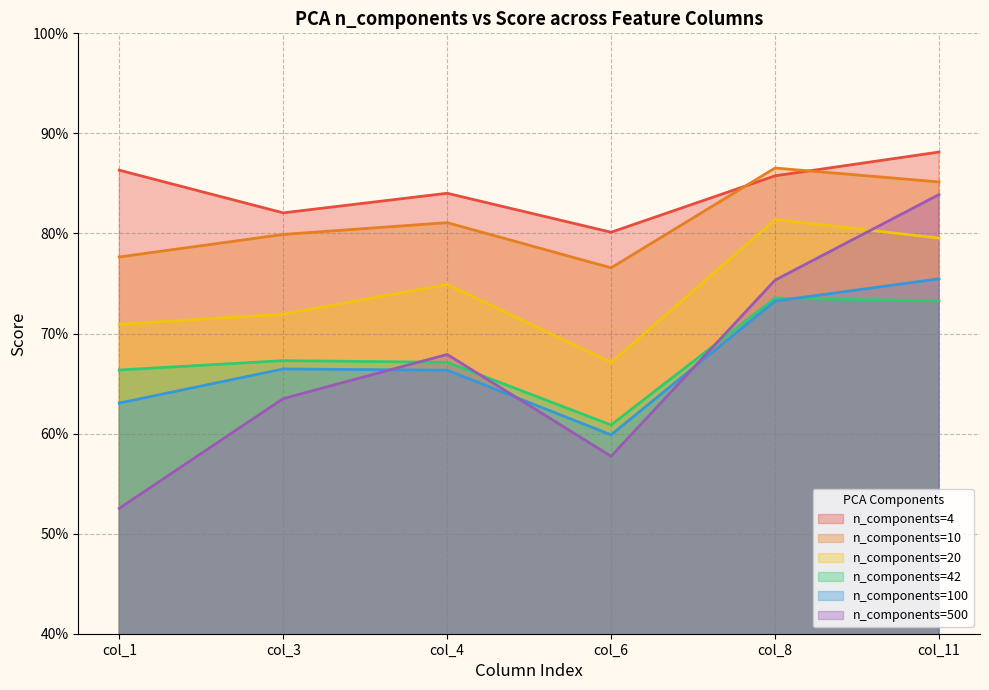

Is the value of pca__n_components=42 at col_11 greater than the value of pca__n_components=10 at col_11?

No